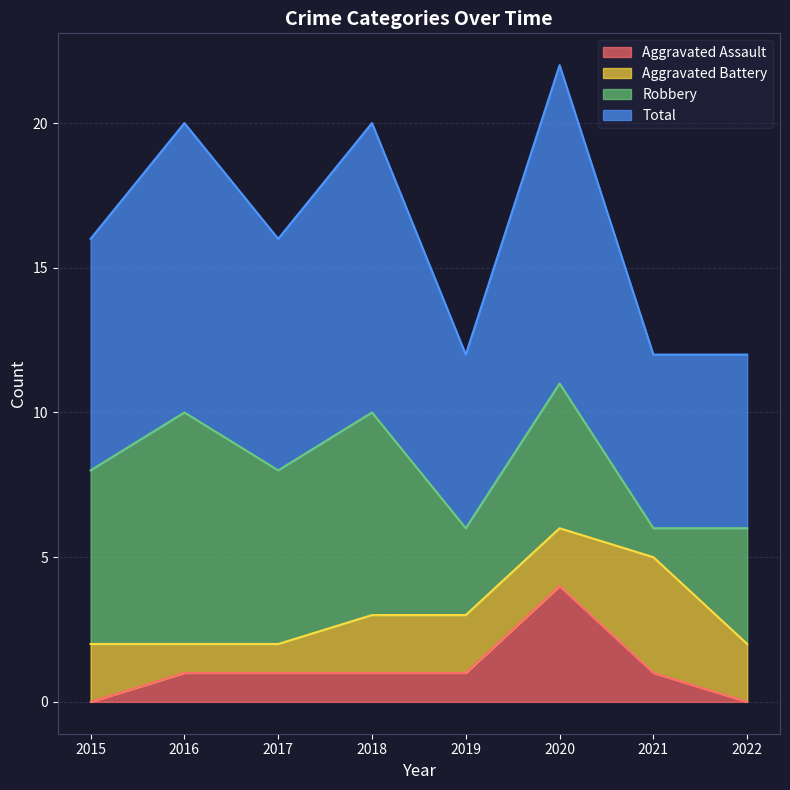

Is the value of Total at 2016 greater than the value of Aggravated Assault at 2019?

Yes